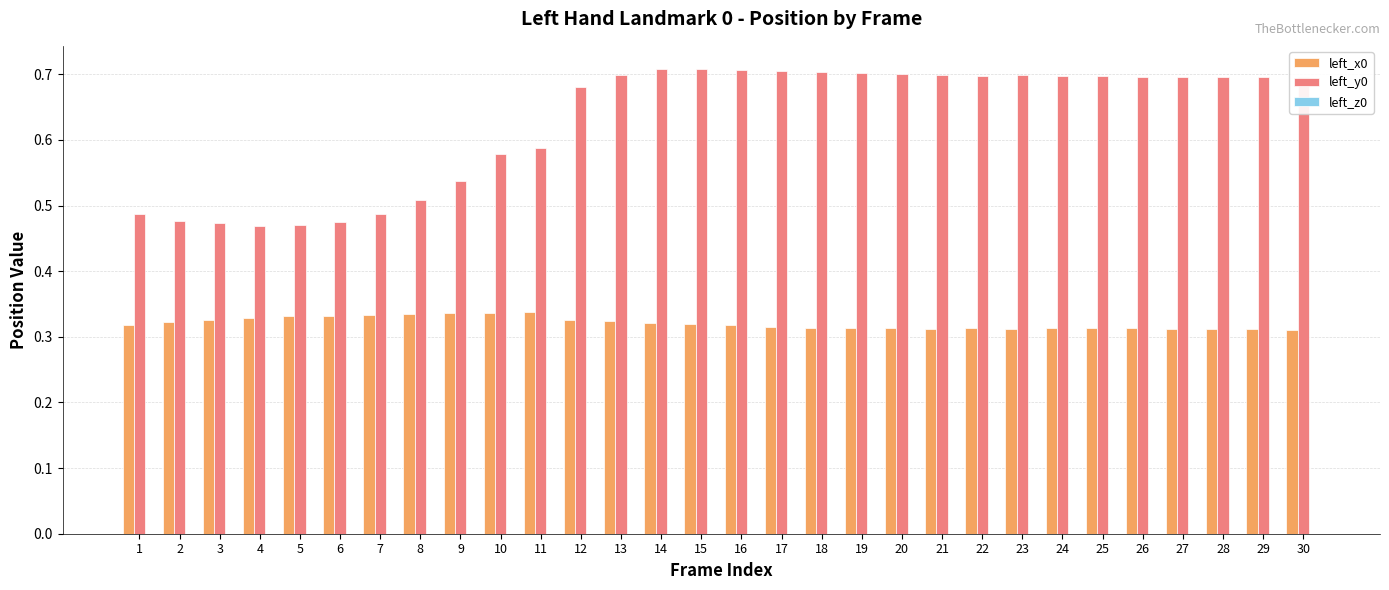

What is the sum of all left_x0 values?

9.6